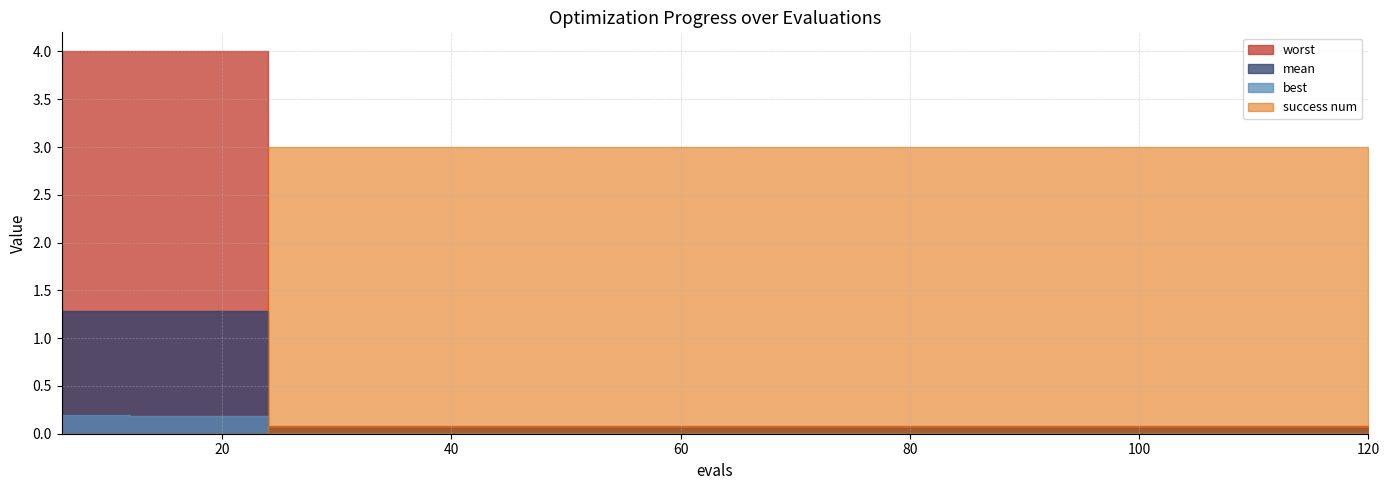

Reading right to left, transcribe all the data shown in this chart.

mean: 0.1	0.1	0.1	0.1	0.1	0.1	0.1	0.1	0.1	0.1	0.1	0.1	0.1	0.1	0.1	0.1	0.1	1.3	1.3	1.3
best: 0.0	0.0	0.0	0.0	0.0	0.0	0.0	0.0	0.0	0.0	0.0	0.0	0.0	0.0	0.0	0.0	0.0	0.2	0.2	0.2
worst: 0.1	0.1	0.1	0.1	0.1	0.1	0.1	0.1	0.1	0.1	0.1	0.1	0.1	0.1	0.1	0.1	0.1	4.0	4.0	4.0
success num: 3.0	3.0	3.0	3.0	3.0	3.0	3.0	3.0	3.0	3.0	3.0	3.0	3.0	3.0	3.0	3.0	3.0	0.0	0.0	0.0